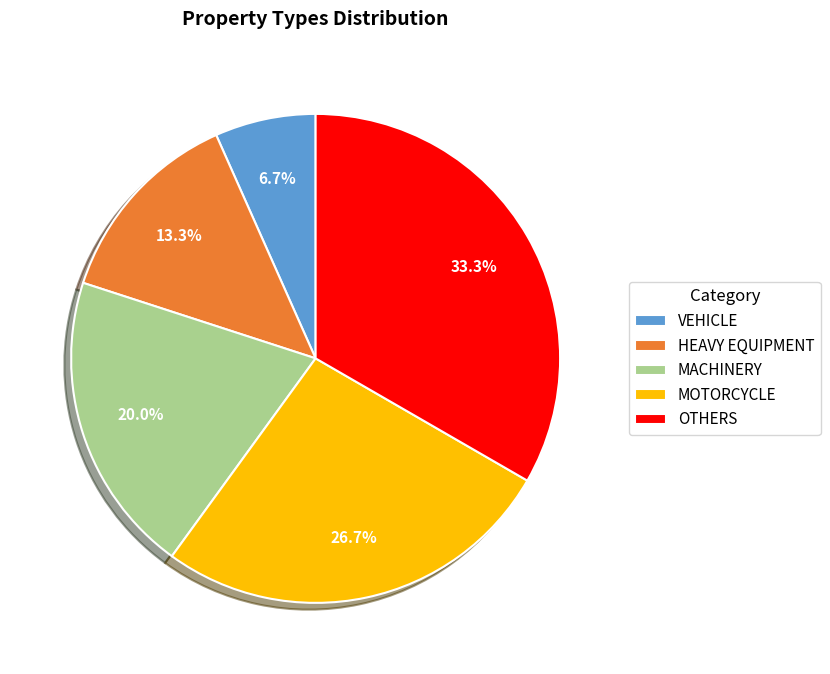

Approximately how many times larger is the value at MOTORCYCLE compared to MACHINERY?

1.3